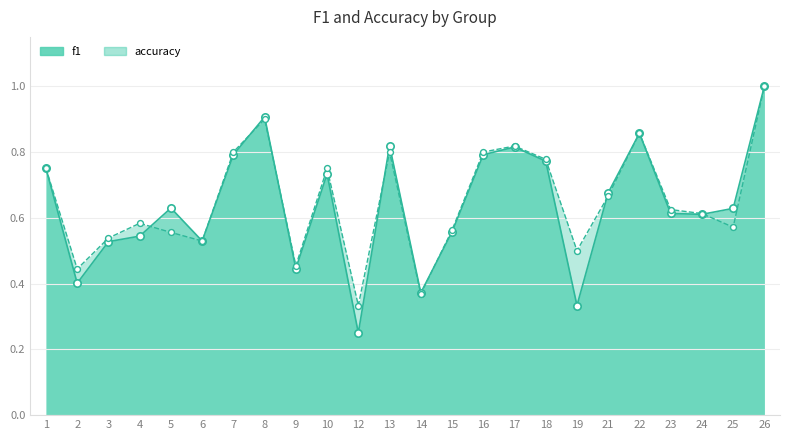

At which category is the sum across all series the highest?

26